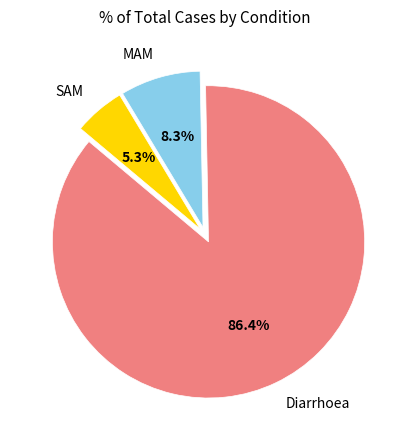

To the nearest percent, what is the difference between the largest and smallest slice percentages?

81%